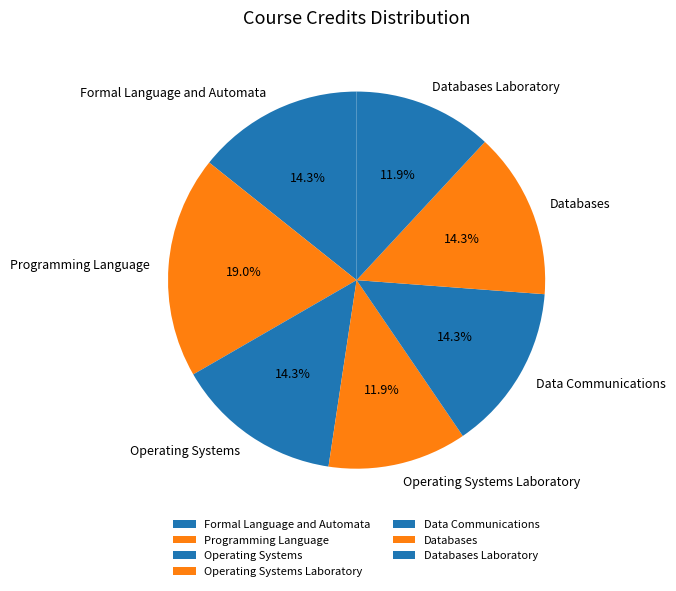

To the nearest percent, what is the difference between the largest and smallest slice percentages?

7%